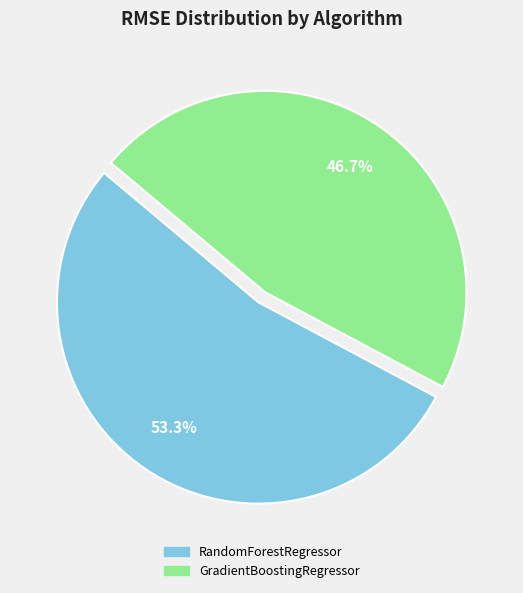

Rank the categories by value from lowest to highest.

GradientBoostingRegressor, RandomForestRegressor